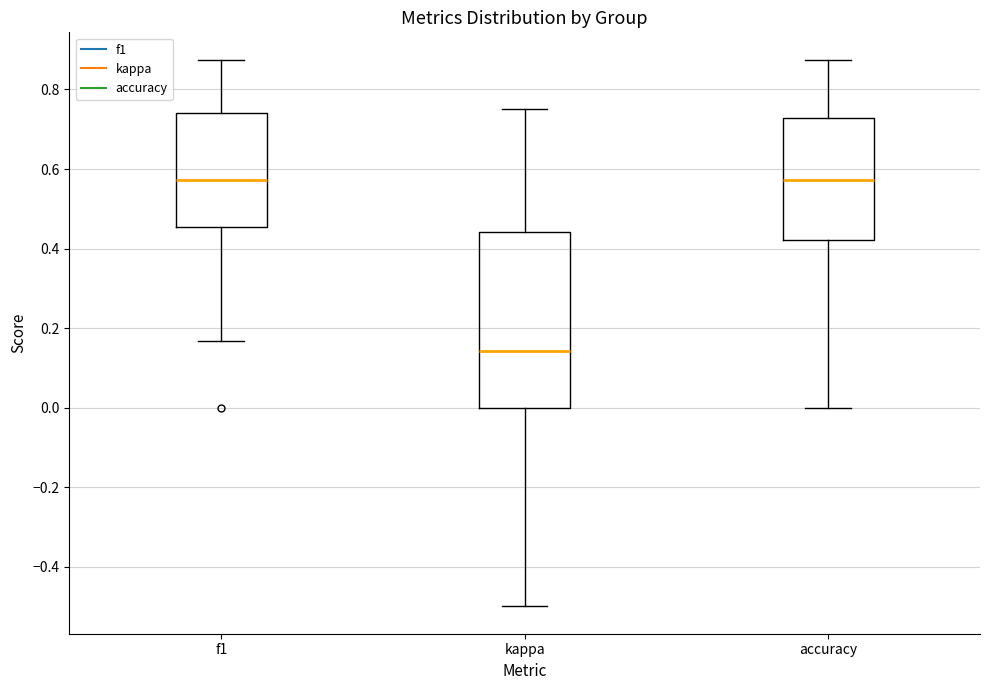

Comparing the boxes themselves (not the whiskers), which one is the tallest?

kappa